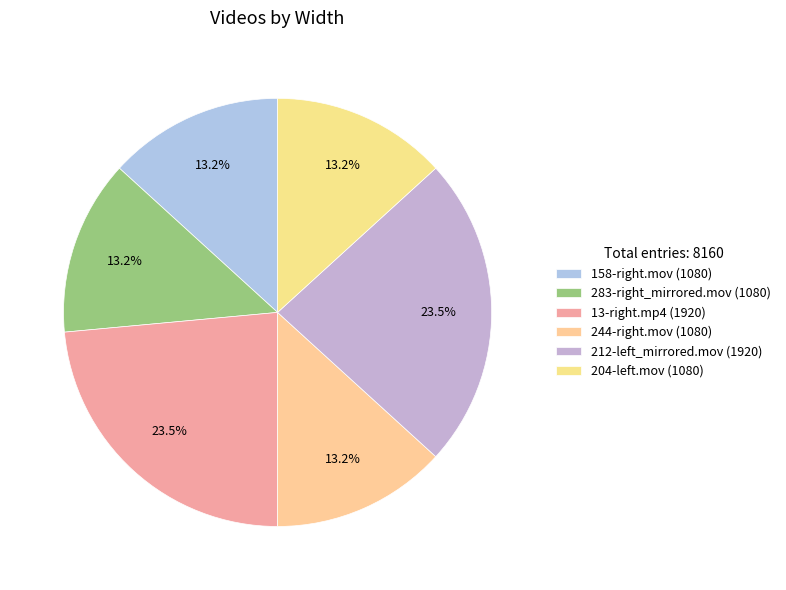

How many slices are in this pie chart?

6